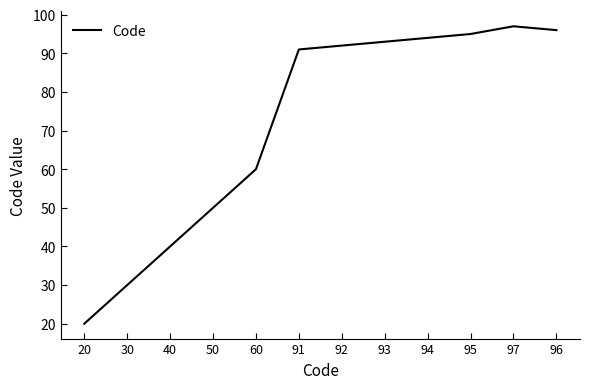

At which label is the value closest to 58?

60